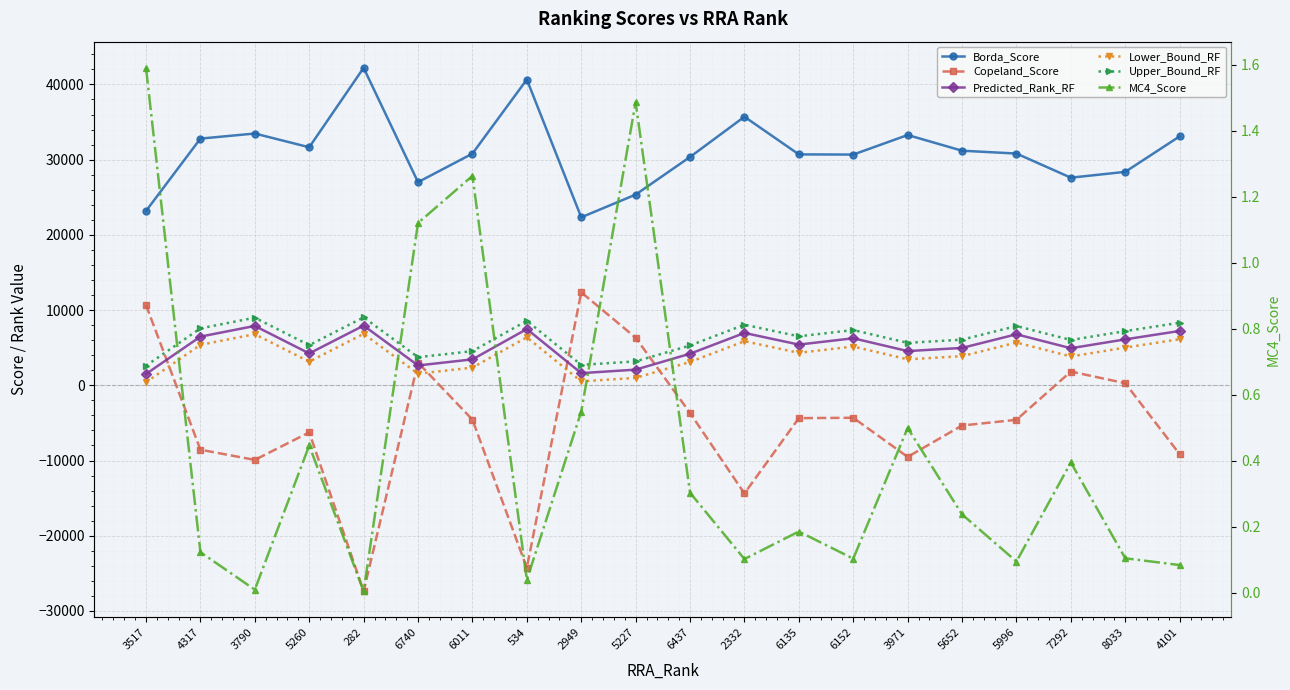

How many distinct data groups are displayed?

6